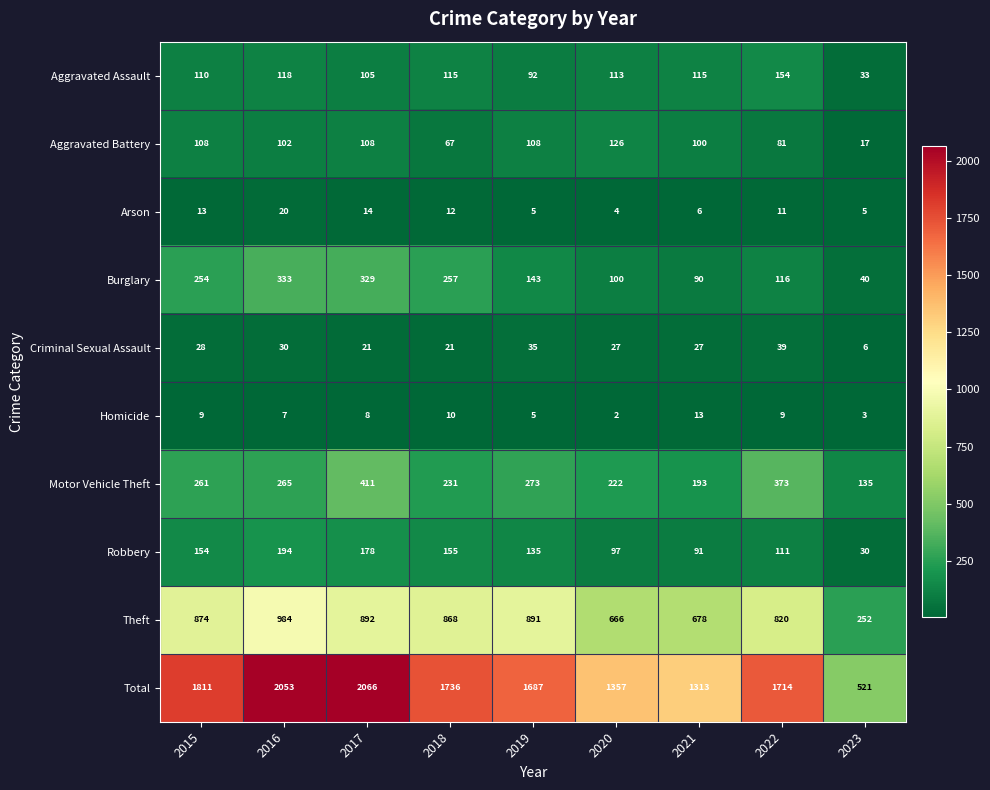

Which label corresponds to the smallest value in the chart?

2020